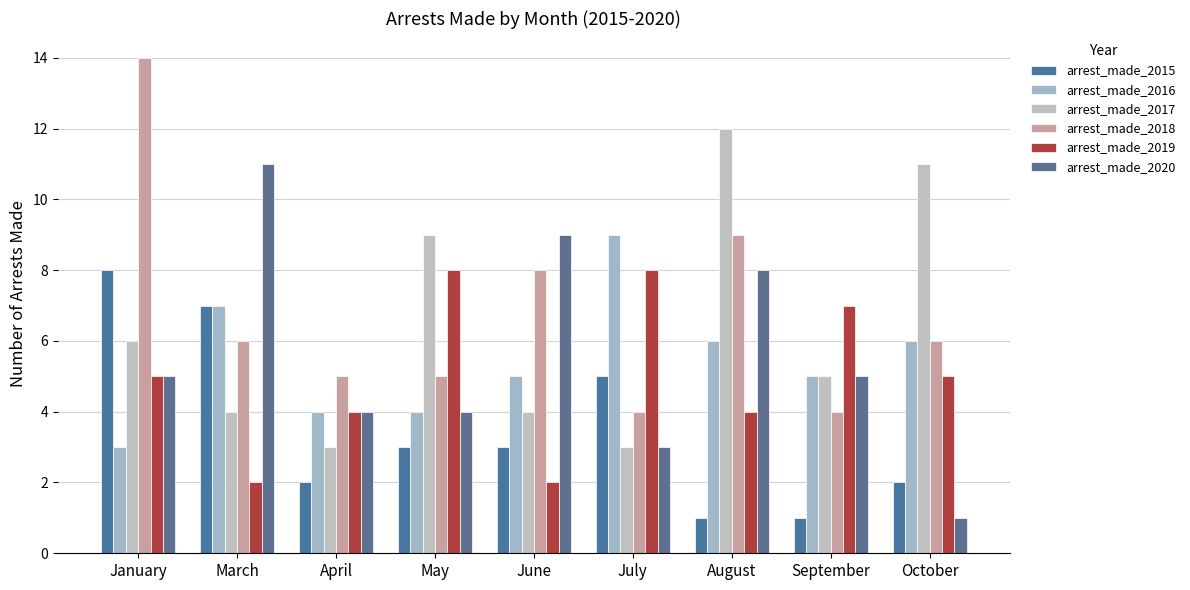

List the series in order of their peak value, lowest first.

arrest_made_2015, arrest_made_2019, arrest_made_2016, arrest_made_2020, arrest_made_2017, arrest_made_2018